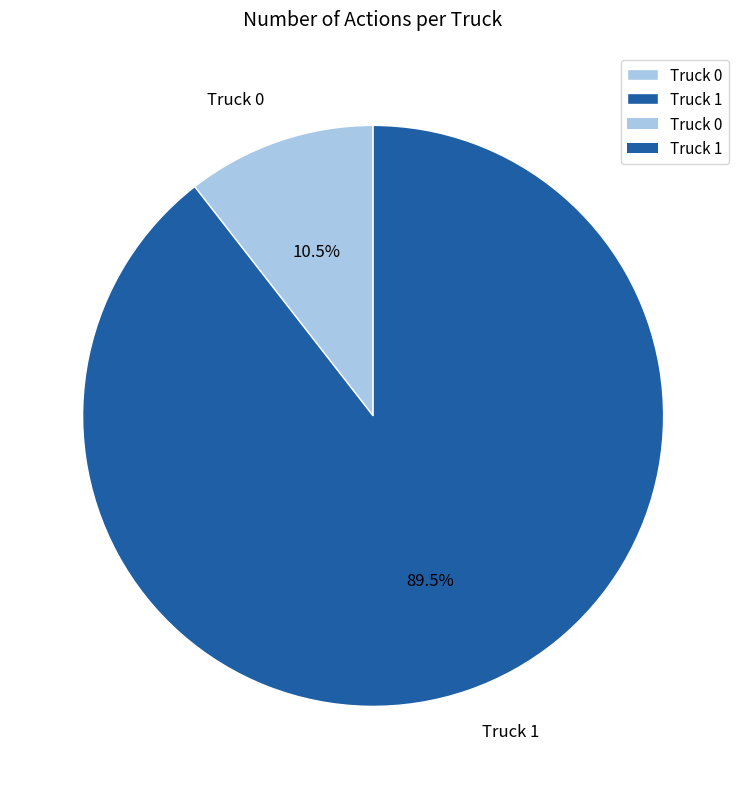

Which has a higher value, Truck 0 or Truck 1?

Truck 1